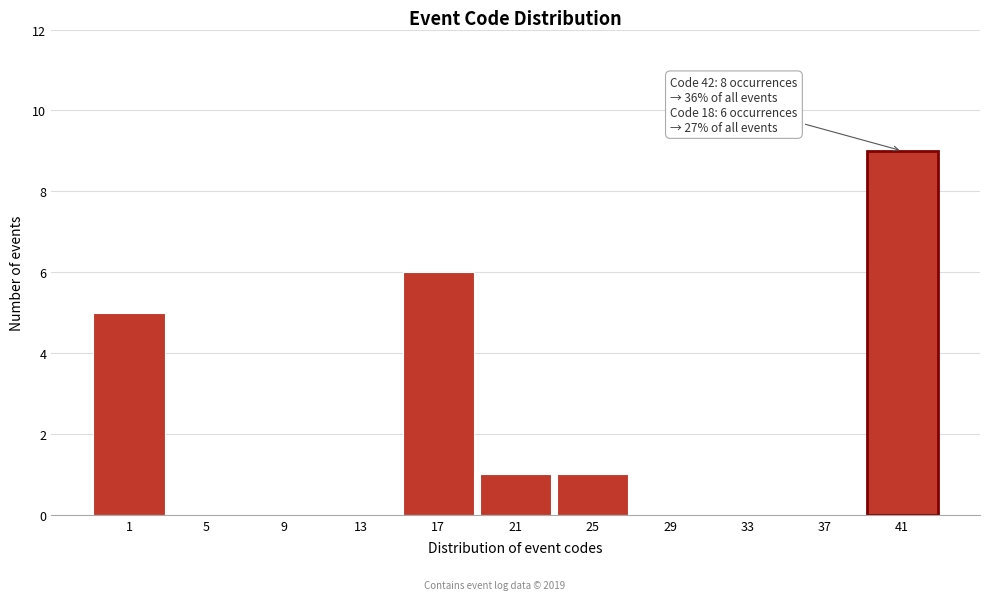

Reading left to right, extract all data points from this chart.

1=5	5=0	9=0	13=0	17=6	21=1	25=1	29=0	33=0	37=0	41=9